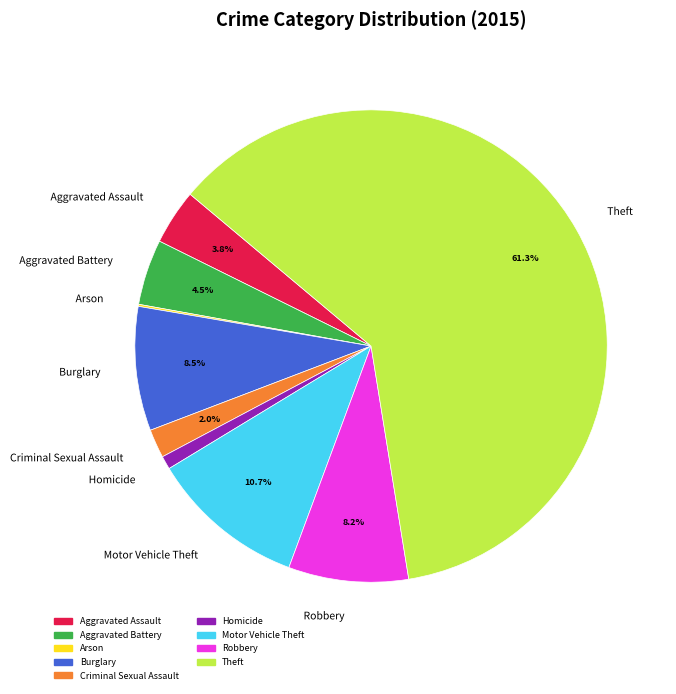

To the nearest percent, what is the difference between the Burglary and Aggravated Assault slice percentages?

5%